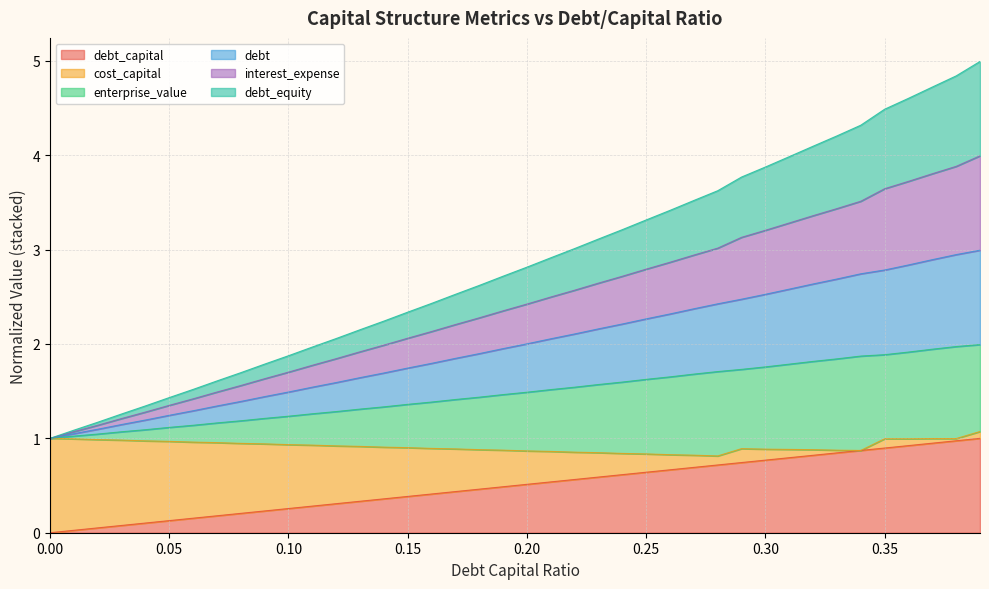

True or false: debt_capital and interest_expense cross at least once.

False